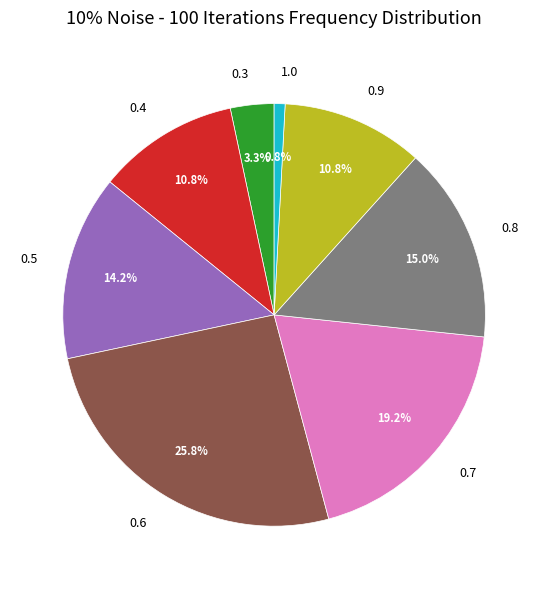

To the nearest percent, what is the difference between the largest and smallest slice percentages?

25%